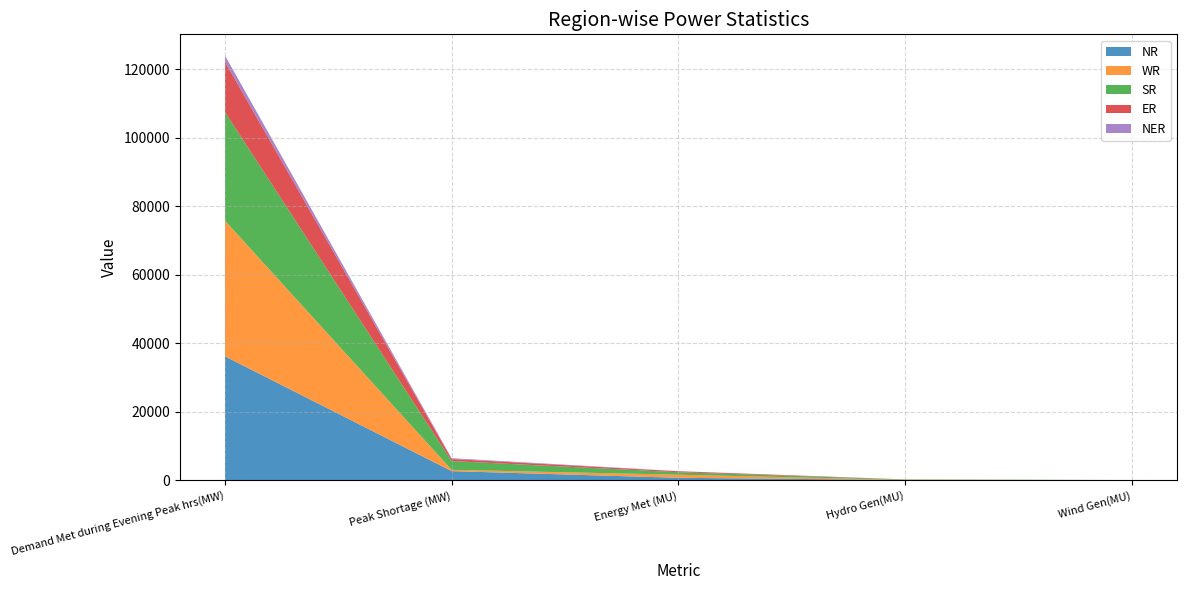

Reading right to left, what are all the values shown in this chart?

NR: Wind Gen(MU)=7	Hydro Gen(MU)=104	Energy Met (MU)=742	Peak Shortage (MW)=2688	Demand Met during Evening Peak hrs(MW)=36213
WR: Wind Gen(MU)=36	Hydro Gen(MU)=48	Energy Met (MU)=899	Peak Shortage (MW)=385	Demand Met during Evening Peak hrs(MW)=39643
SR: Wind Gen(MU)=38	Hydro Gen(MU)=102	Energy Met (MU)=725	Peak Shortage (MW)=2558	Demand Met during Evening Peak hrs(MW)=31712
ER: Wind Gen(MU)=0	Hydro Gen(MU)=17	Energy Met (MU)=288	Peak Shortage (MW)=600	Demand Met during Evening Peak hrs(MW)=14686
NER: Wind Gen(MU)=0	Hydro Gen(MU)=7	Energy Met (MU)=32	Peak Shortage (MW)=241	Demand Met during Evening Peak hrs(MW)=1804